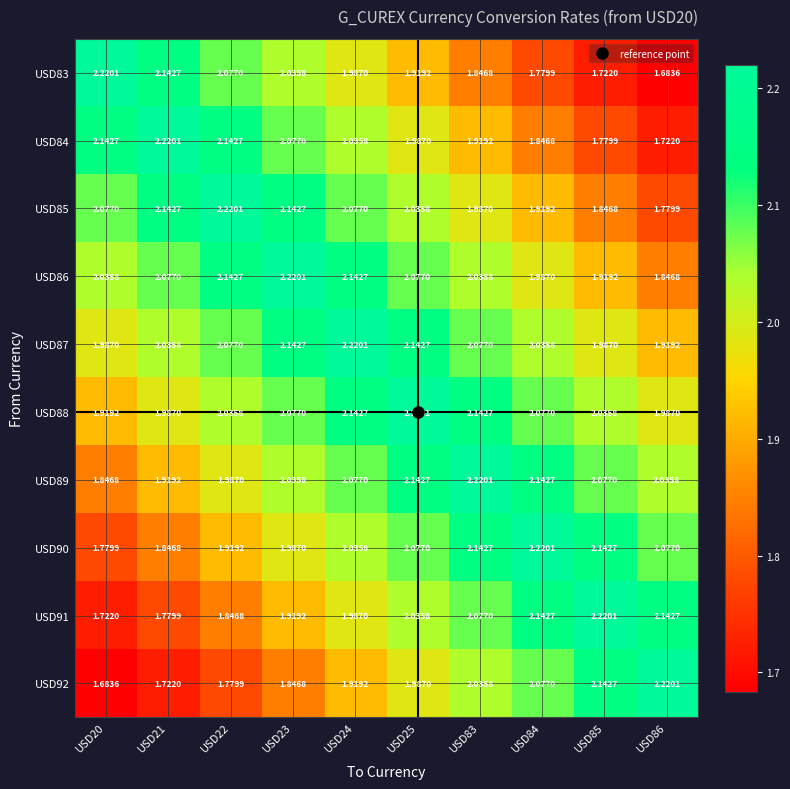

Is the value of USD92 at USD83 greater than the value of USD84 at USD84?

Yes